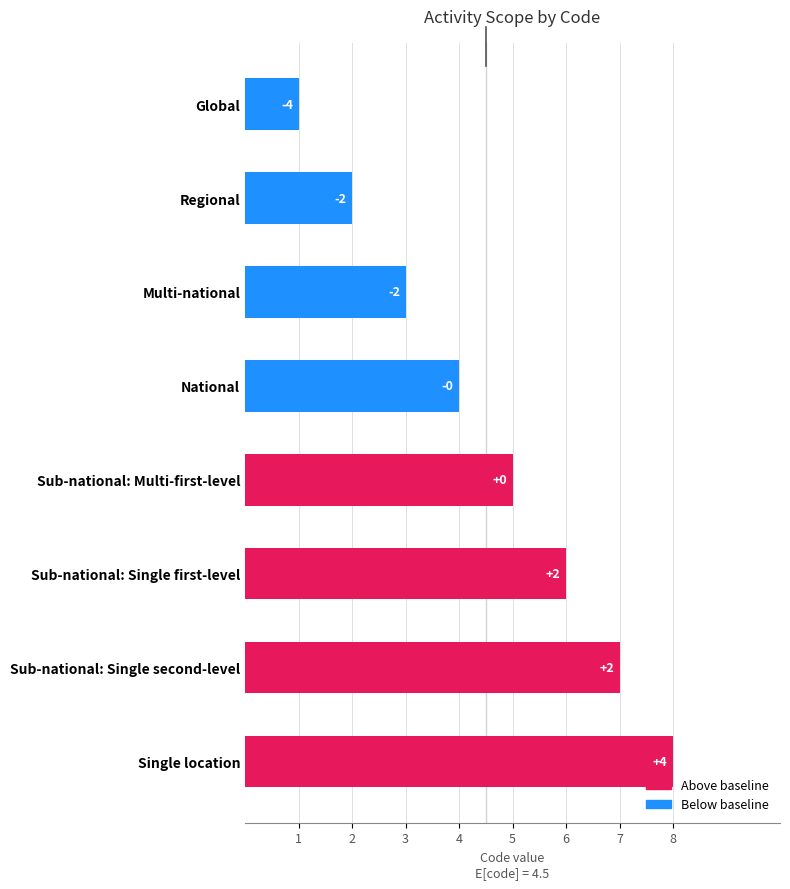

Count the values in the range 3 to 7.

5